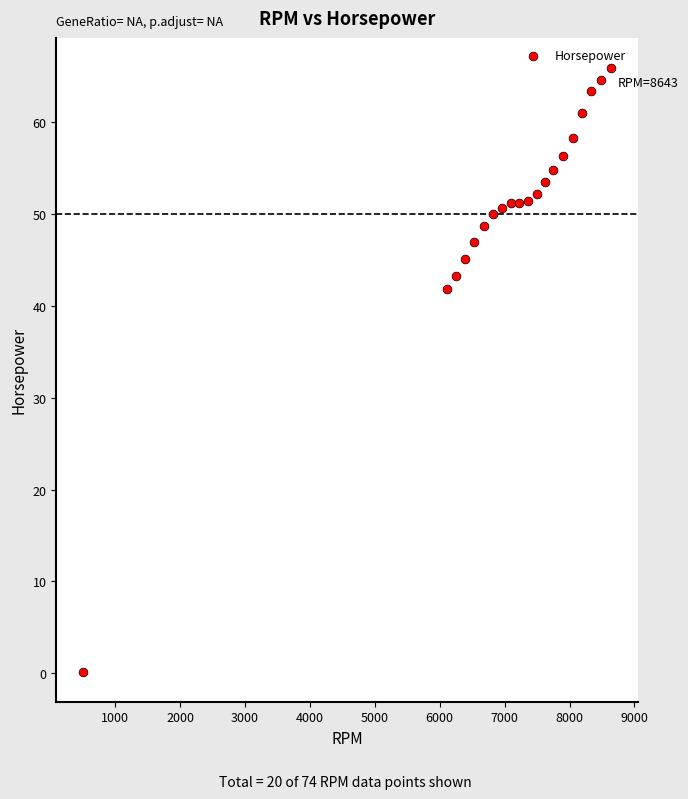

What is the range of X values (max minus min)?

8143.0